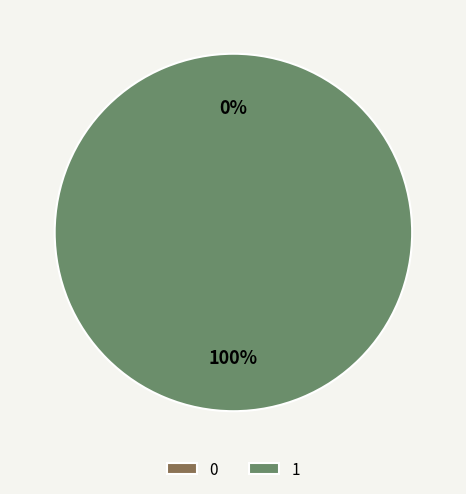

Between 1 and 0, which is larger?

1